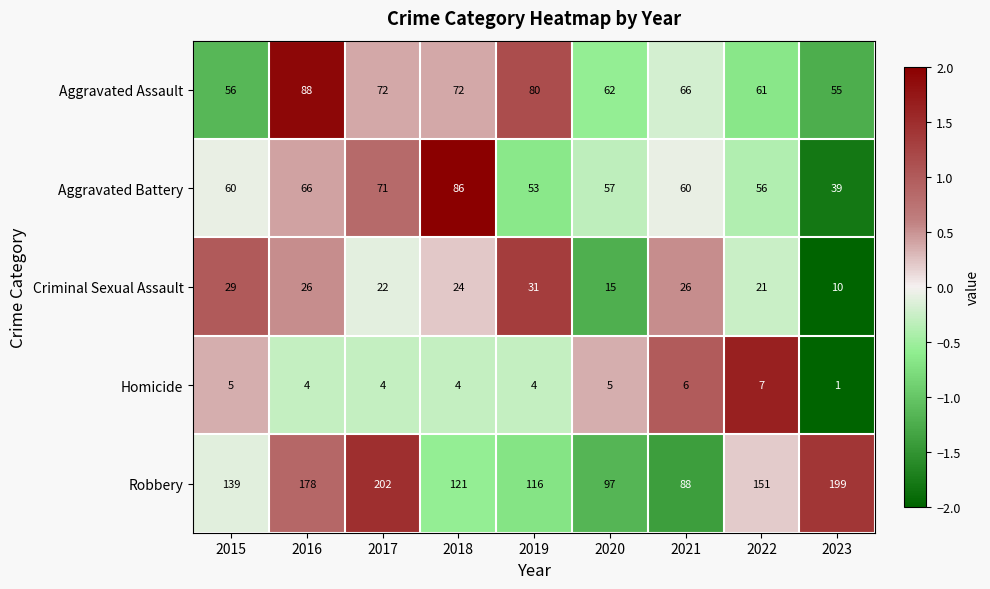

The value of Homicide at 2015 is 5. True or false?

True